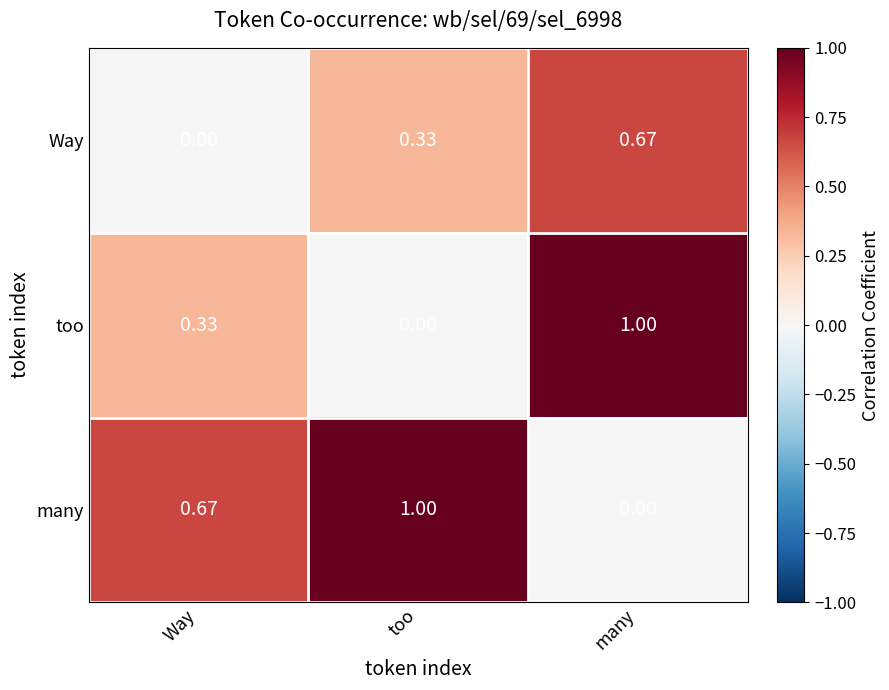

Rank the series by their average value, from highest to lowest.

many, too, Way